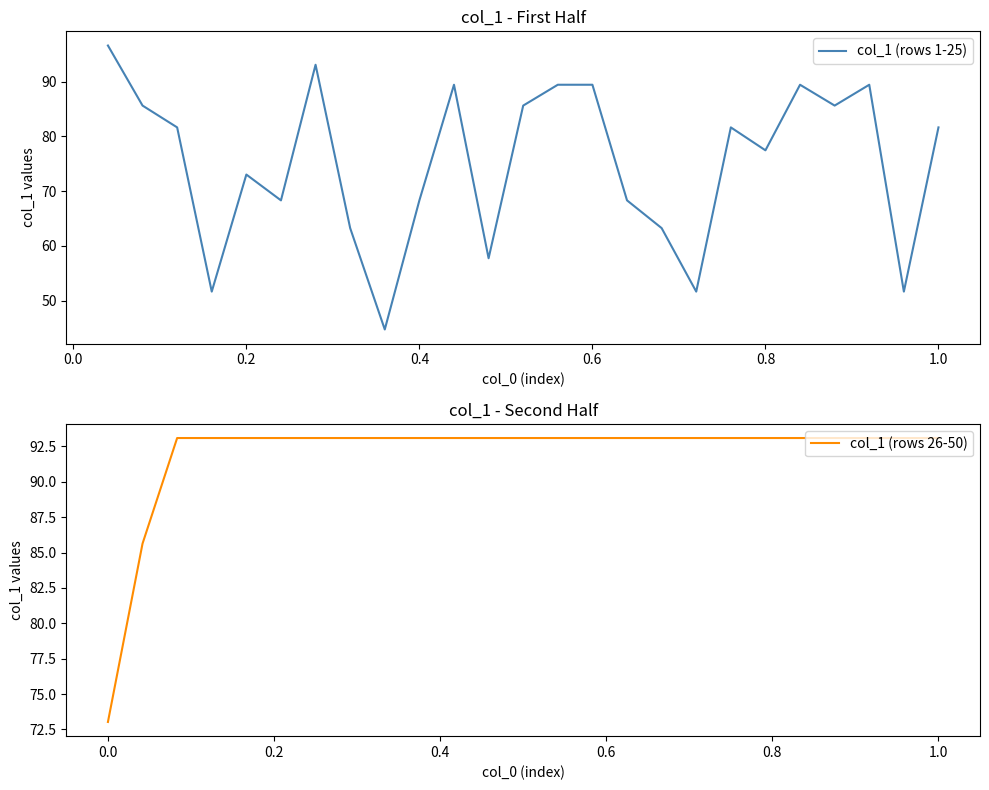

Reading left to right, transcribe all the data shown in this chart.

col_1 (rows 1-25): 96.6	85.6	81.6	51.6	73.0	68.3	93.1	63.2	44.7	68.3	89.4	57.7	85.6	89.4	89.4	68.3	63.2	51.6	81.6	77.5	89.4	85.6	89.4	51.6	81.6
col_1 (rows 26-50): 73.0	85.6	93.1	93.1	93.1	93.1	93.1	93.1	93.1	93.1	93.1	93.1	93.1	93.1	93.1	93.1	93.1	93.1	93.1	93.1	93.1	93.1	93.1	93.1	93.1